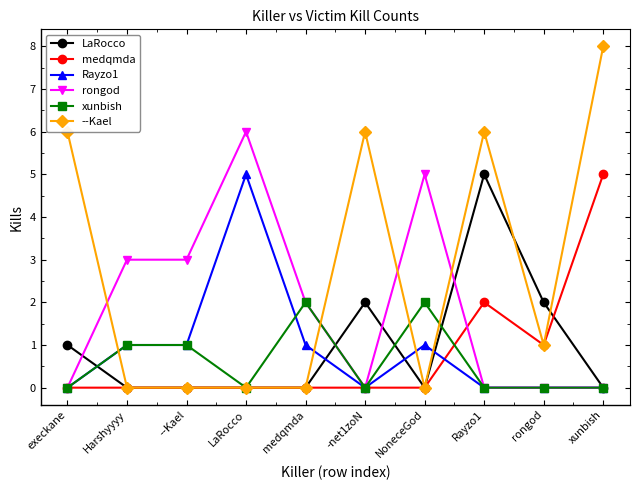

What position from the right is execkane?

10